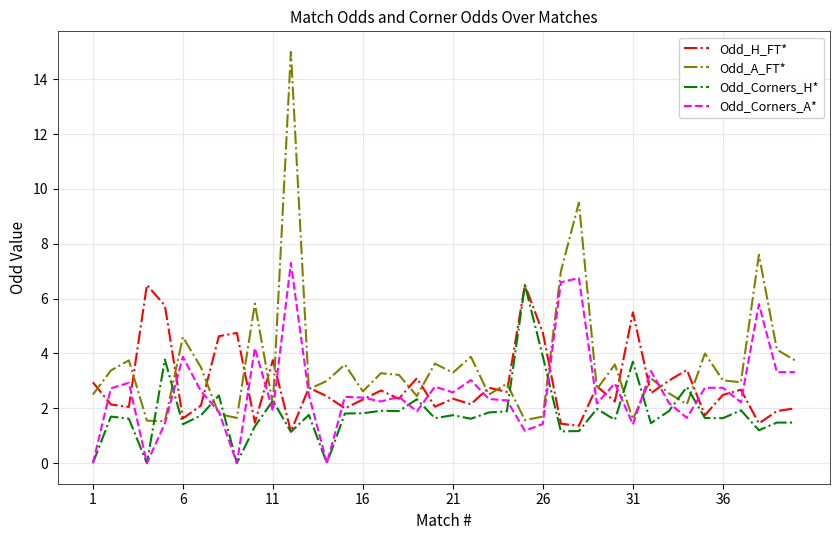

Which series has the largest range (max minus min)?

Odd_A_FT*